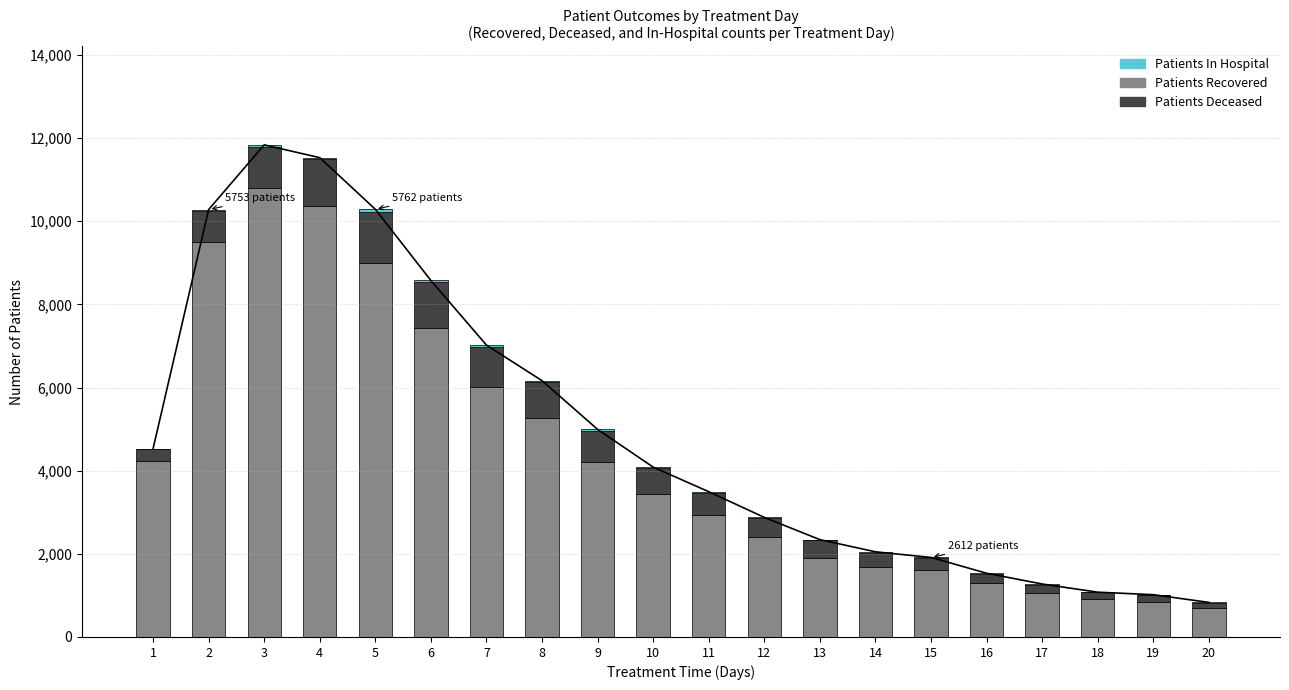

List the labels in order of patients_in_hospital value, largest first.

5, 3, 7, 4, 6, 8, 2, 9, 10, 11, 14, 12, 13, 15, 17, 16, 19, 20, 18, 1